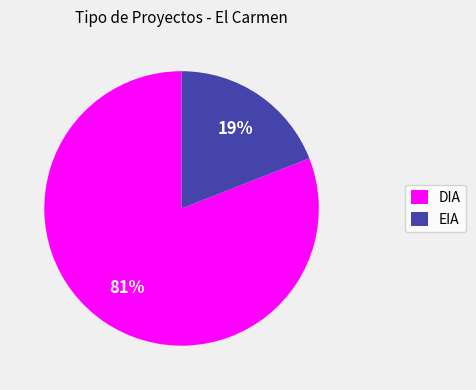

To the nearest percent, what is the difference between the largest and smallest slice percentages?

62%